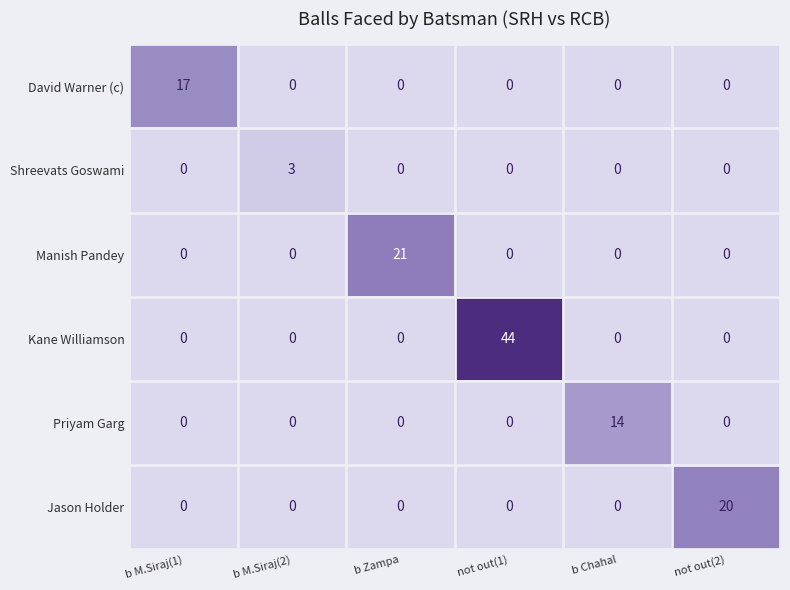

Which series has the largest total across all categories?

Kane Williamson